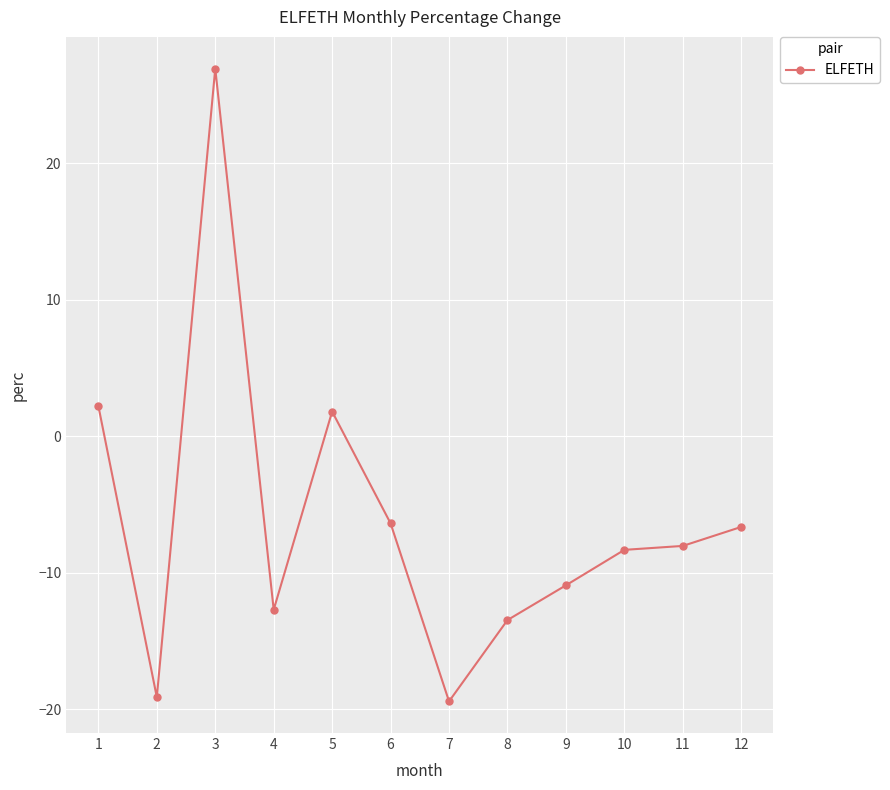

Which has a higher value, 7 or 6?

6